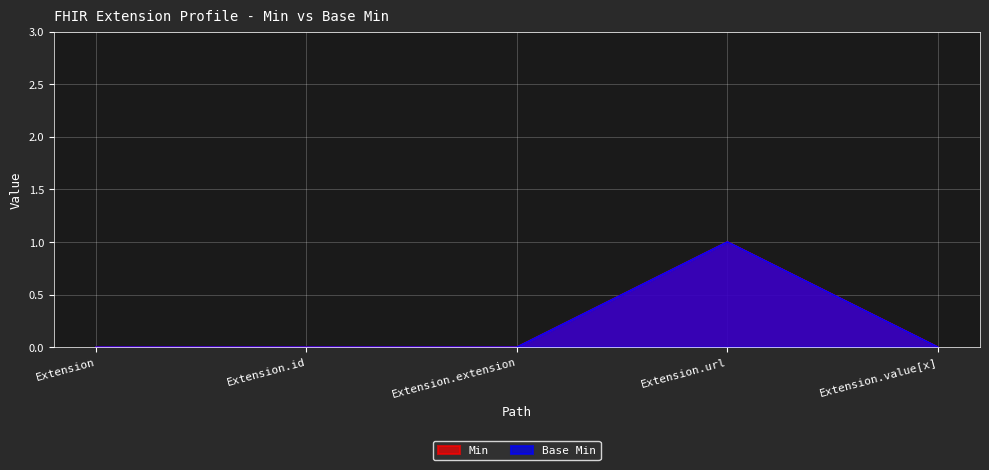

At which category is the sum across all series the highest?

Extension.url